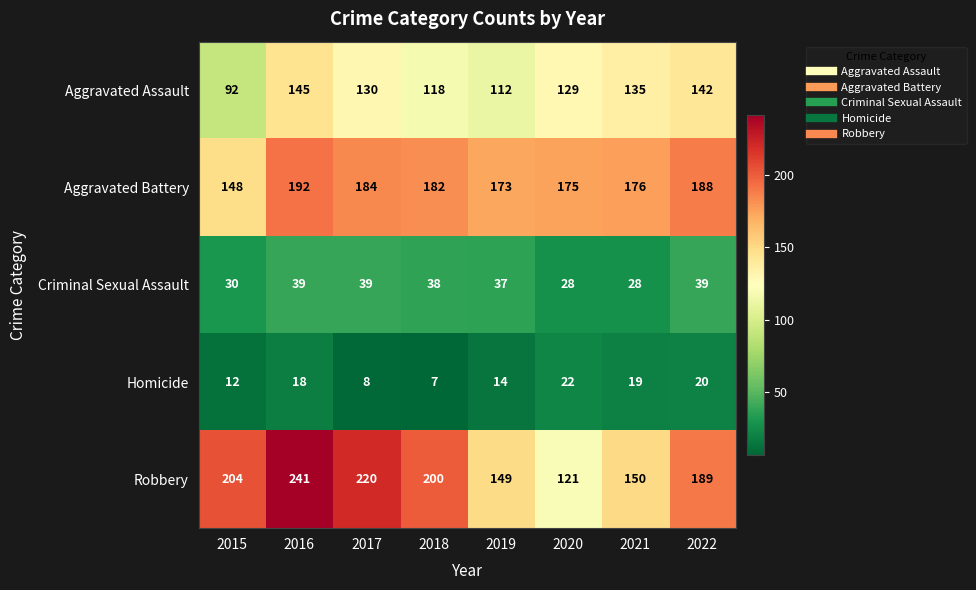

At 2015, list the series in order from smallest to largest.

Homicide, Criminal Sexual Assault, Aggravated Assault, Aggravated Battery, Robbery